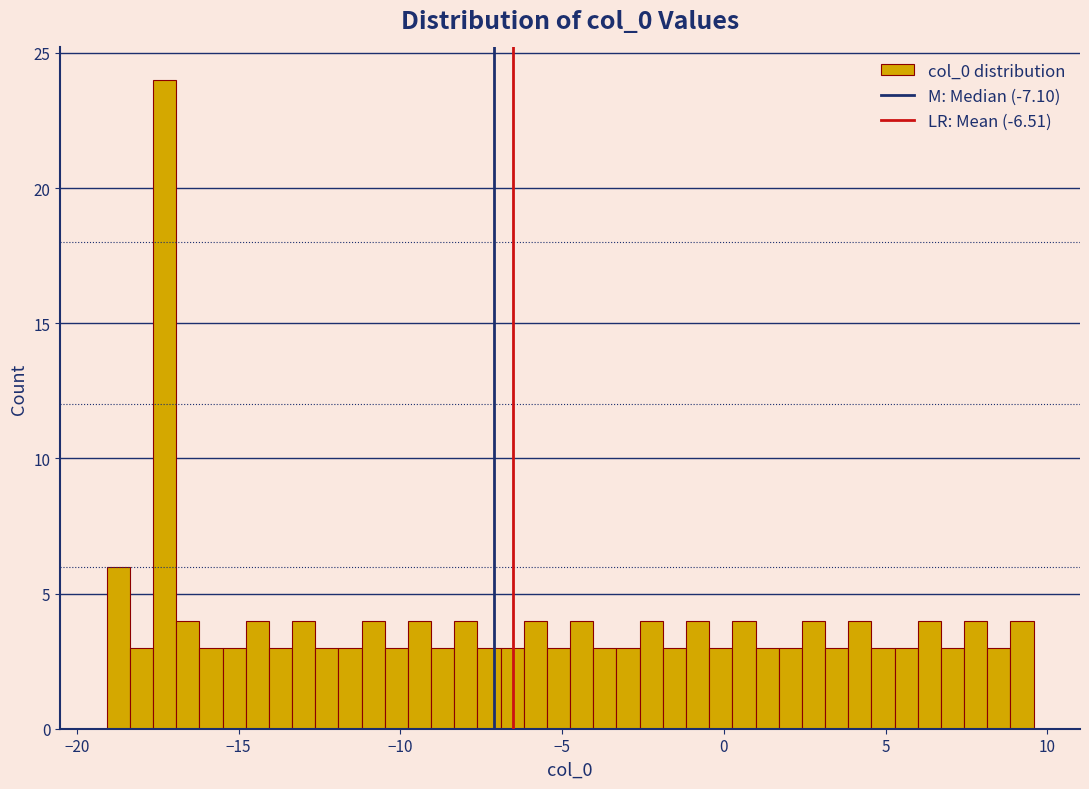

Read against the x-axis, roughly where is the centre of the tallest bar?

-17.5